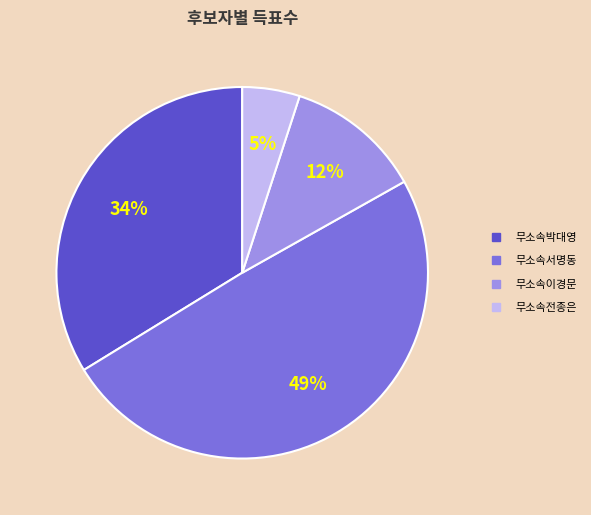

How many slices are in this pie chart?

4